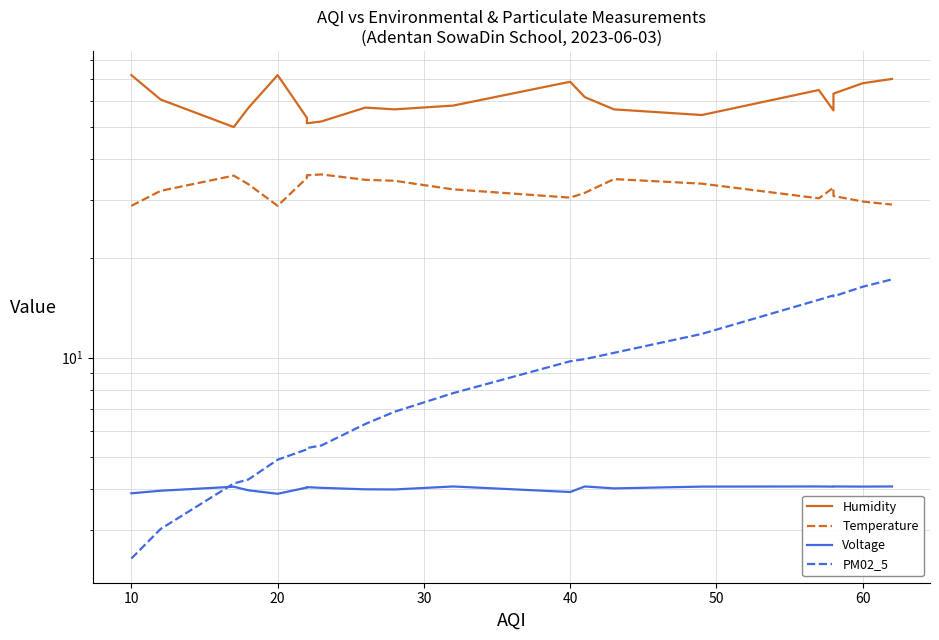

Is this an area chart (filled region under the line)?

No